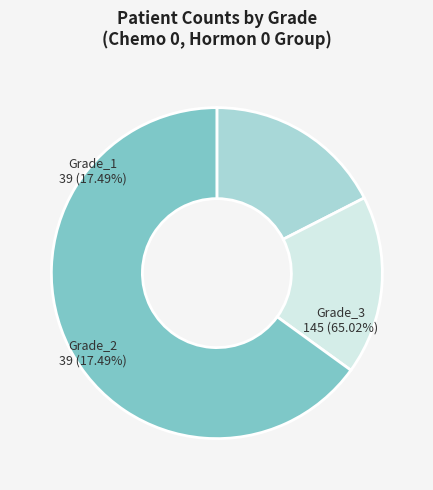

Which category has the smallest portion of the pie?

Grade_1